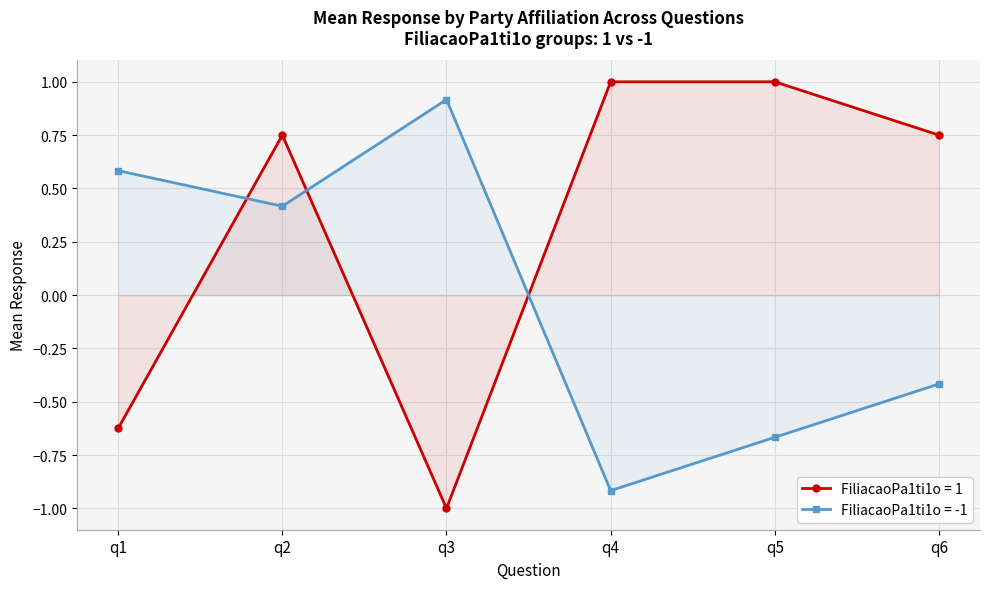

Is this an area chart (filled region under the line)?

No